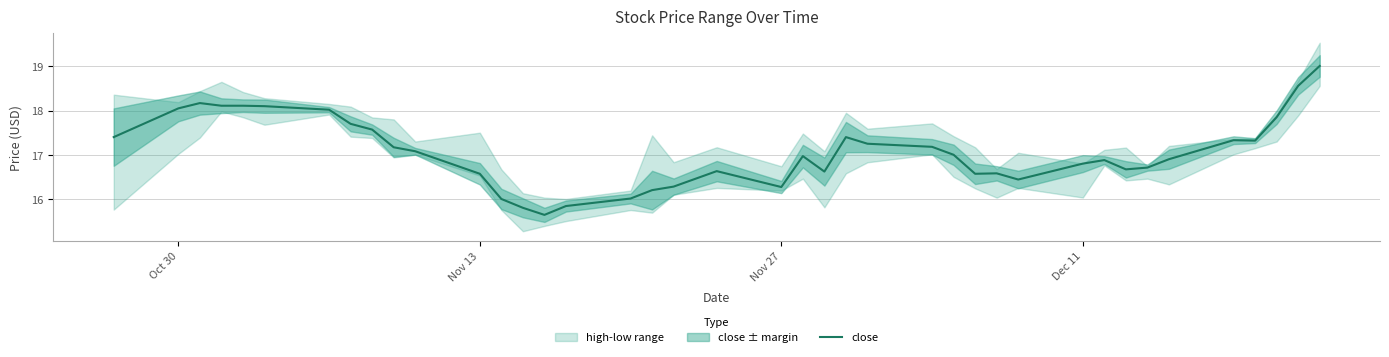

True or false: the data has more than 2 interior local peaks.

True